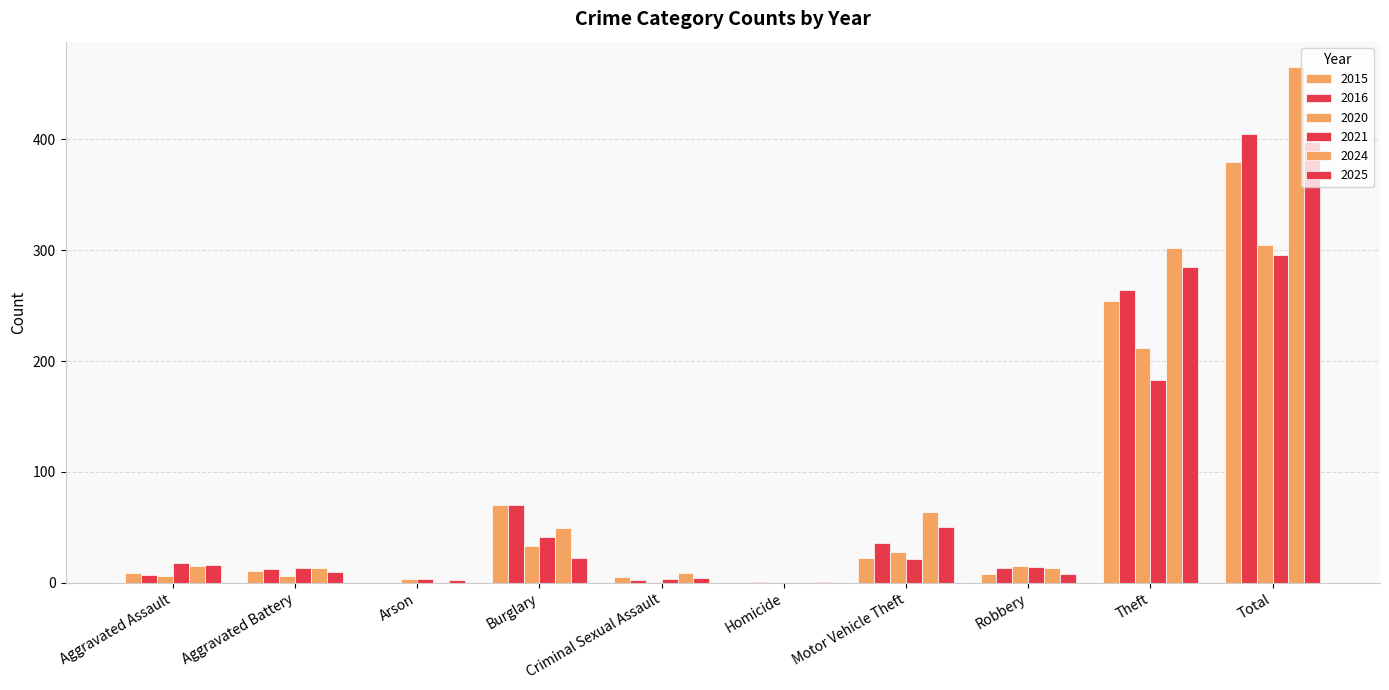

Are the bars grouped side by side (vs. stacked)?

Yes